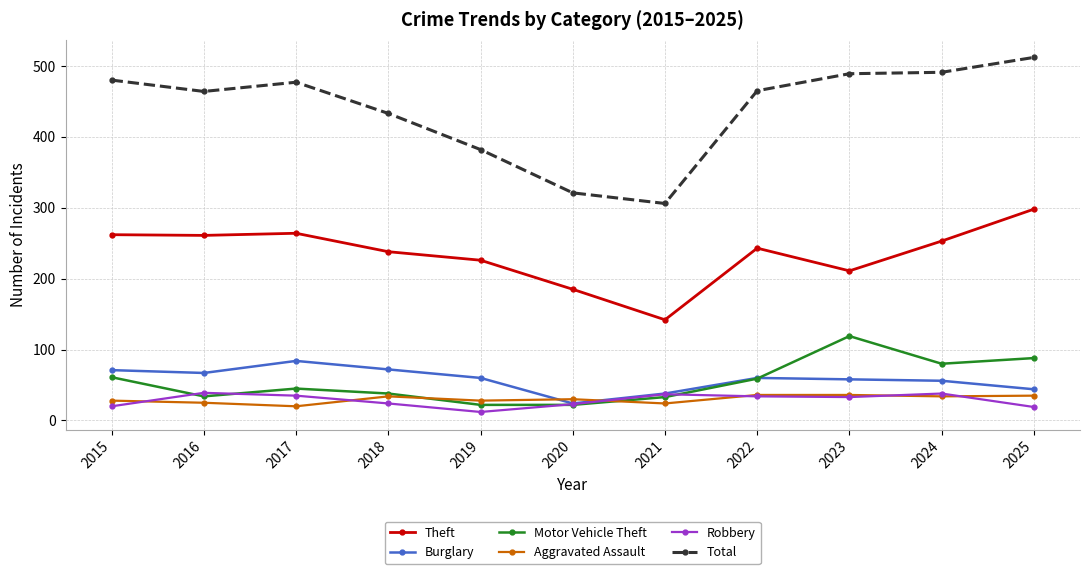

Which series has the largest total across all categories?

Total